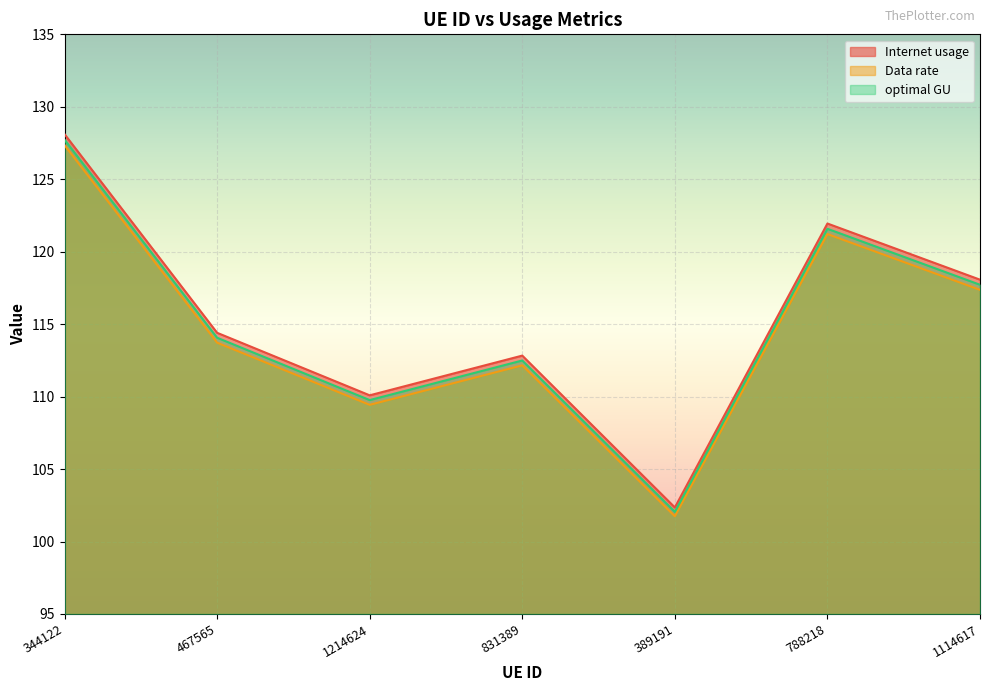

What is the difference between the maximum and minimum values in the Data rate series?

25.6